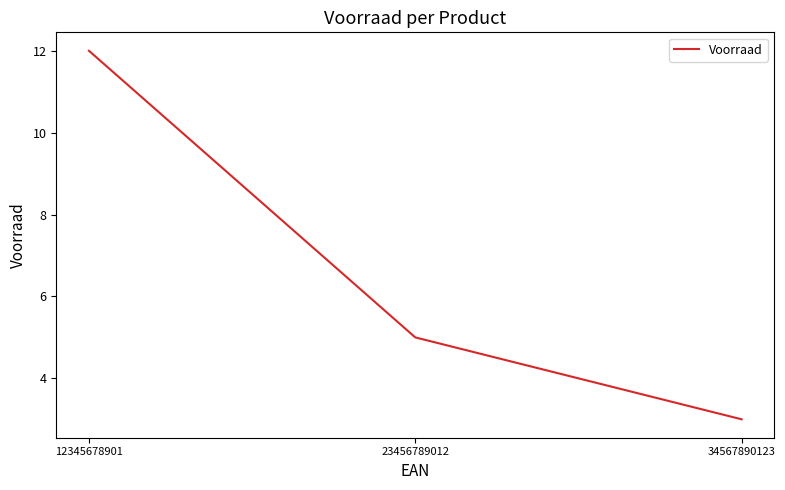

List the labels in order of value, smallest first.

34567890123, 23456789012, 12345678901